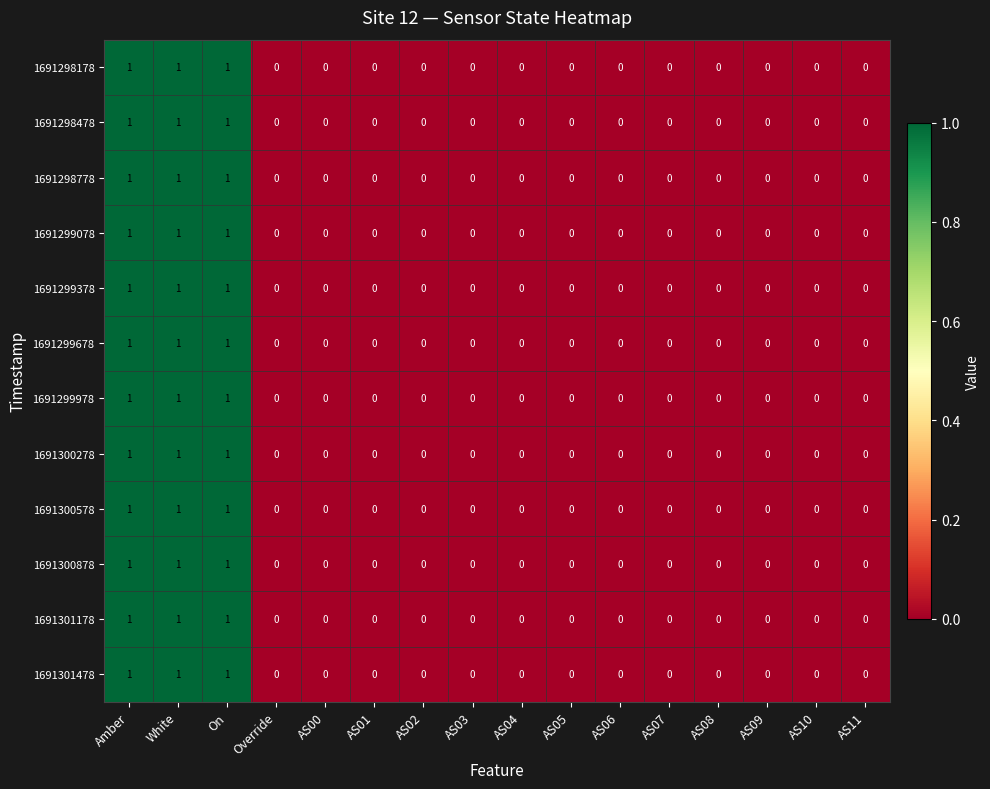

Is the value of 1691299078 at AS03 greater than the value of 1691301478 at Amber?

No